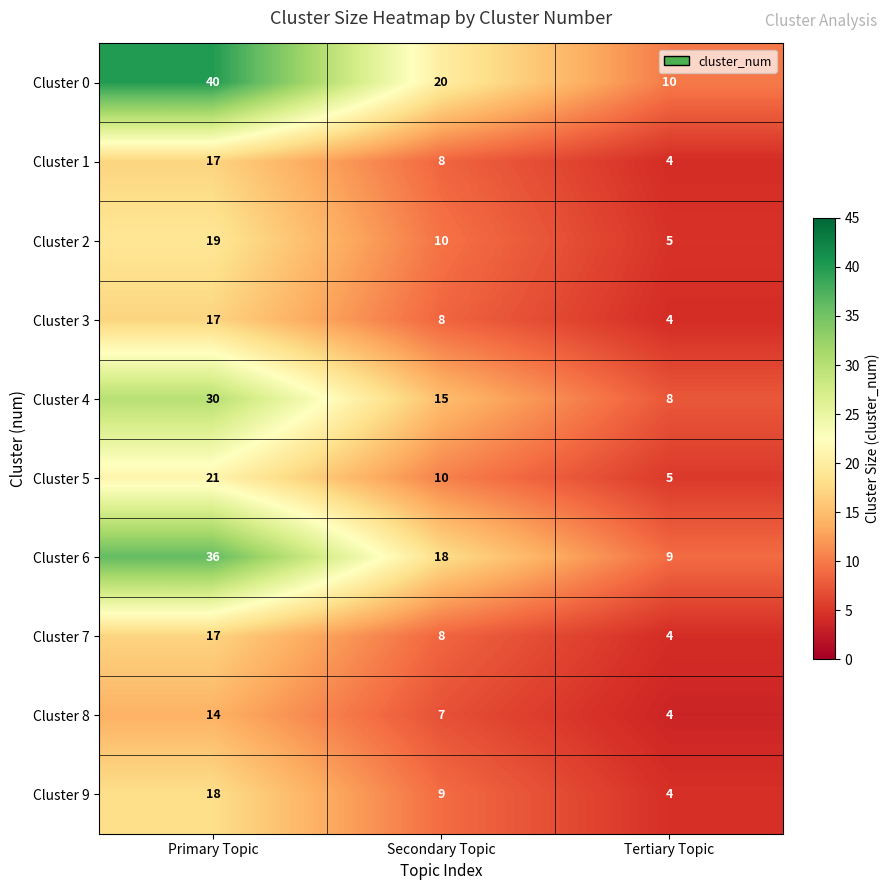

List the labels in order of Cluster 6 value, smallest first.

Tertiary Topic, Secondary Topic, Primary Topic